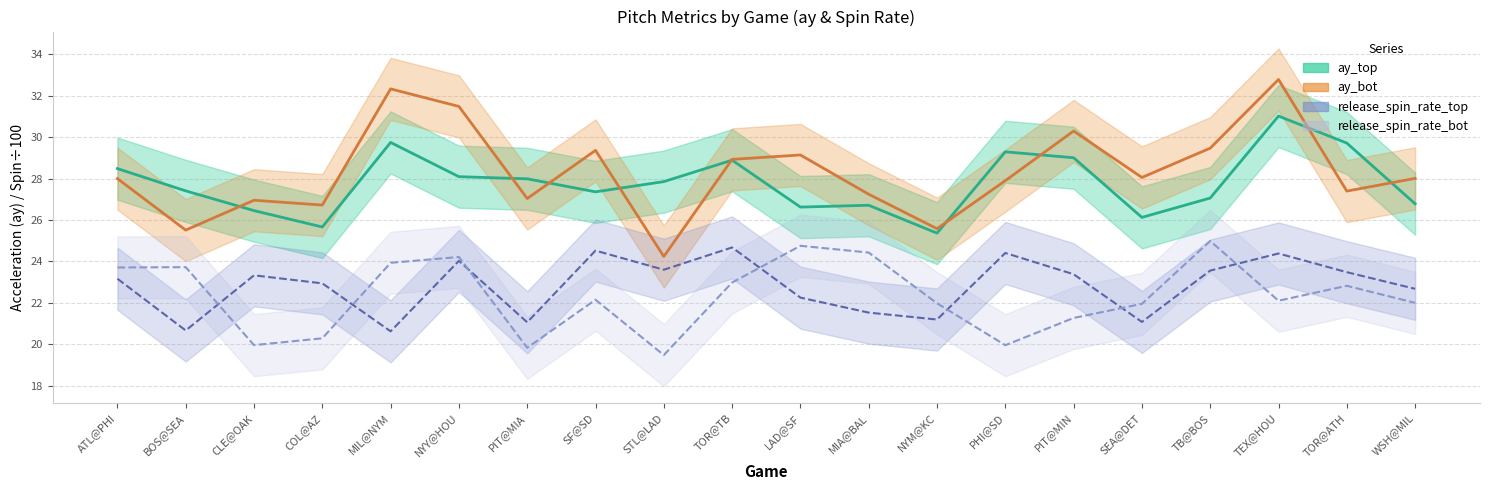

What is the difference between the maximum and second lowest values in the ay_bot series?

7.3